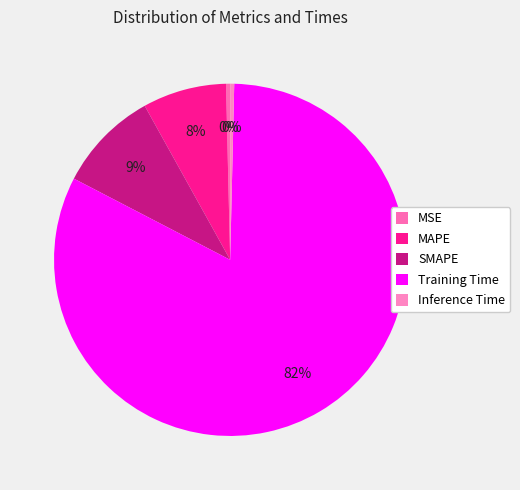

Is there any slice that represents more than half of the pie?

Yes